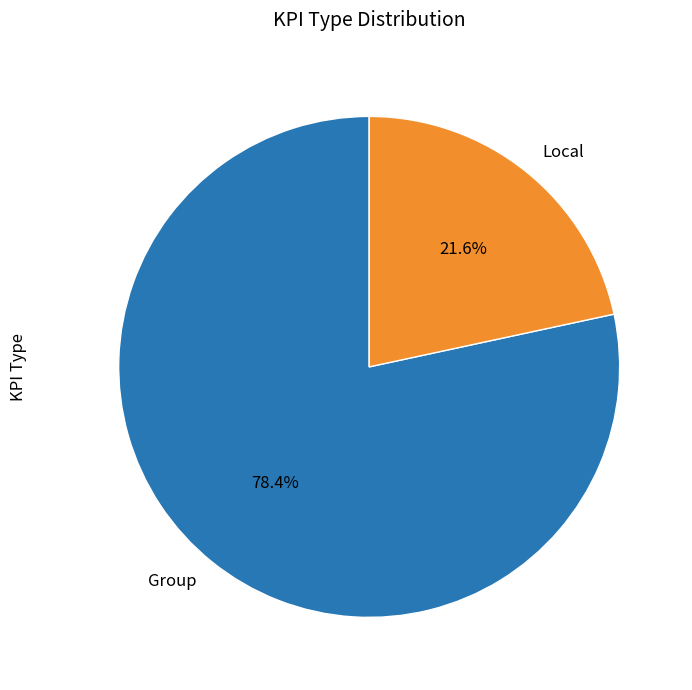

Approximately how many times larger is the value at Local compared to Group?

0.3